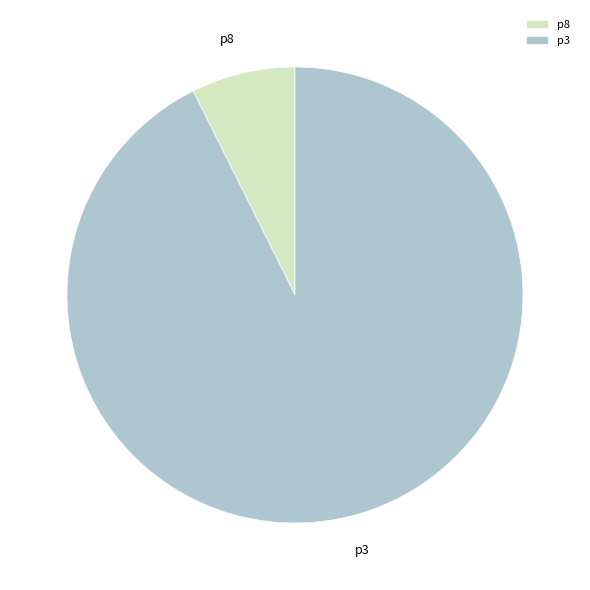

Is the sum of p3 and p8 greater than half?

Yes